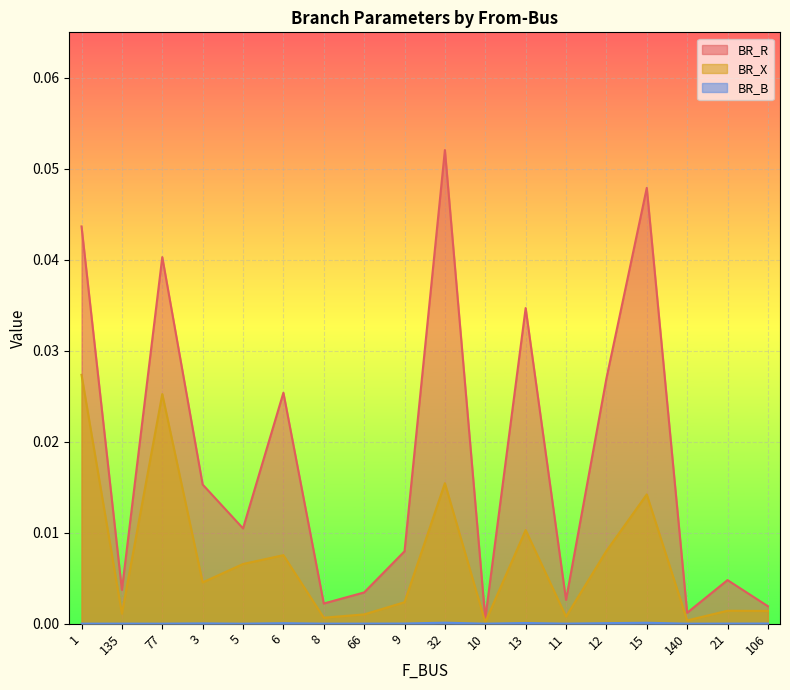

What is the label of the 14th point from the right?

5